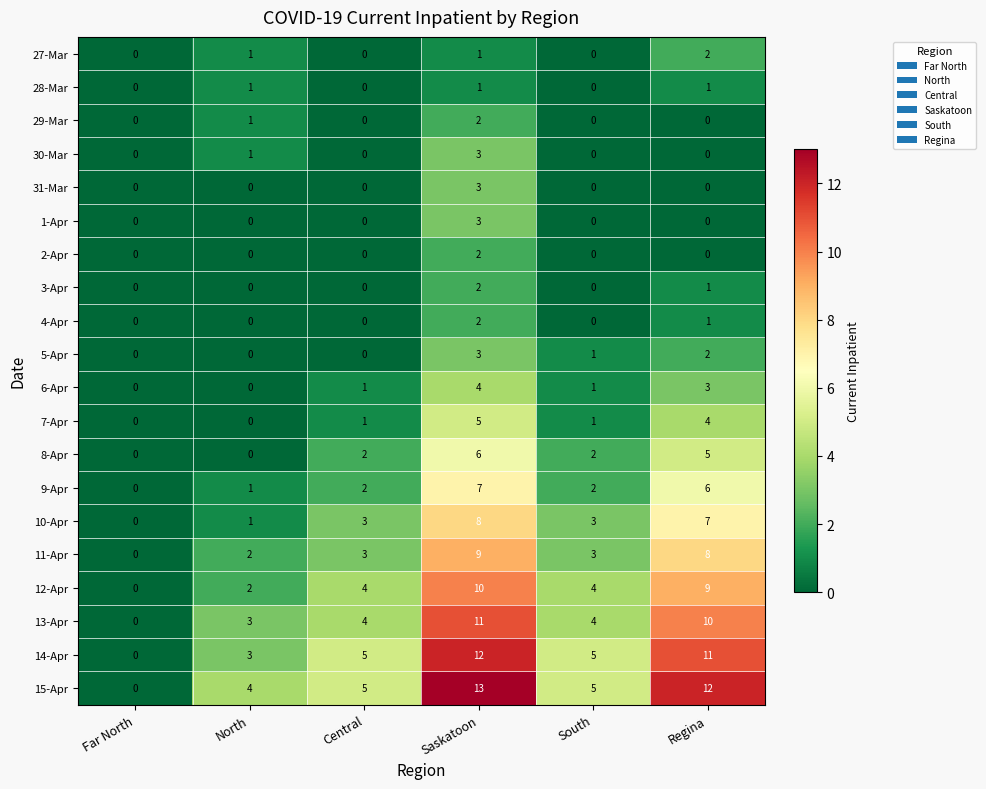

Which series has the widest spread of values?

15-Apr